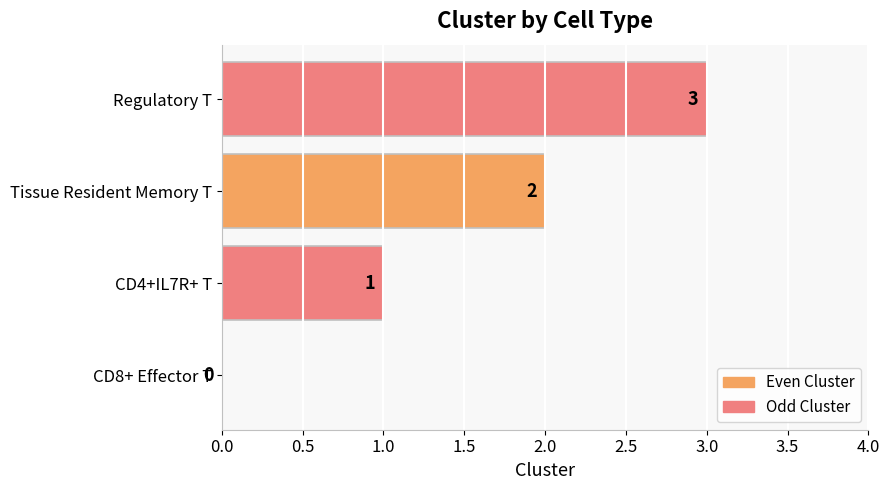

What is the greatest value displayed?

3